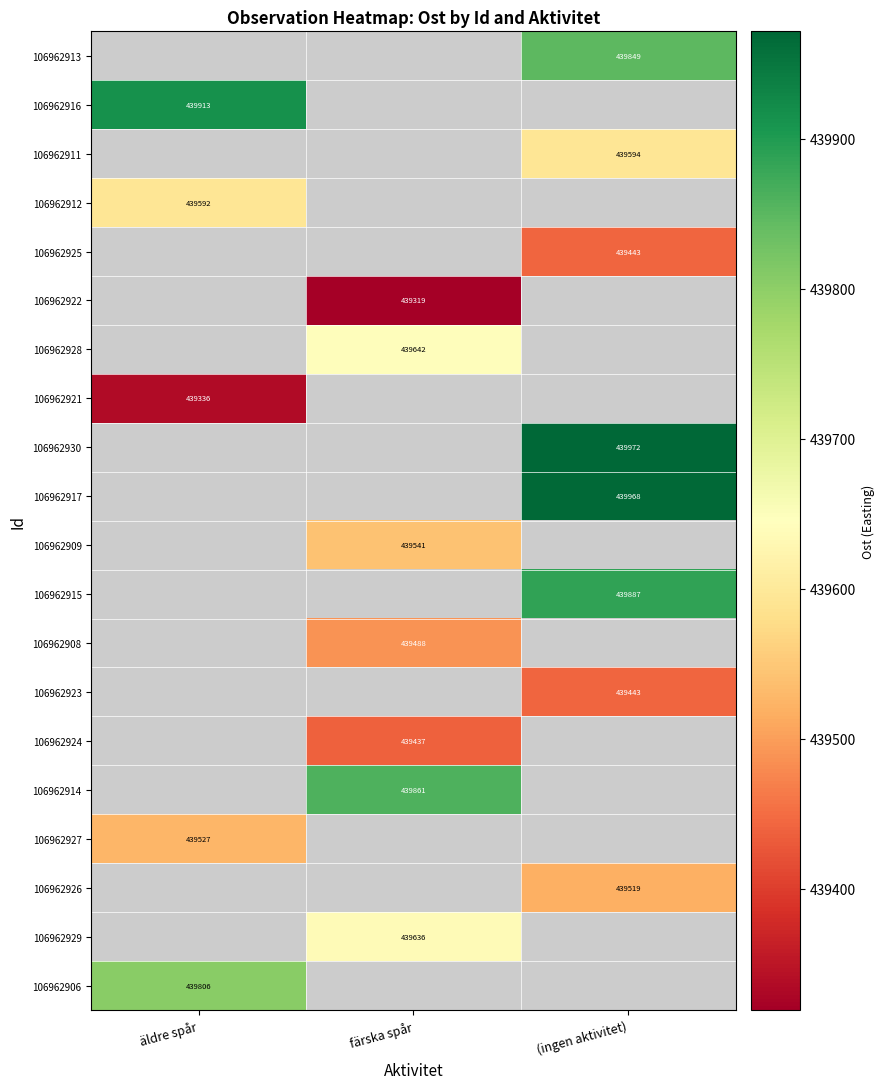

True or false: 106962928 has a value of 113639.5 at färska spår.

False